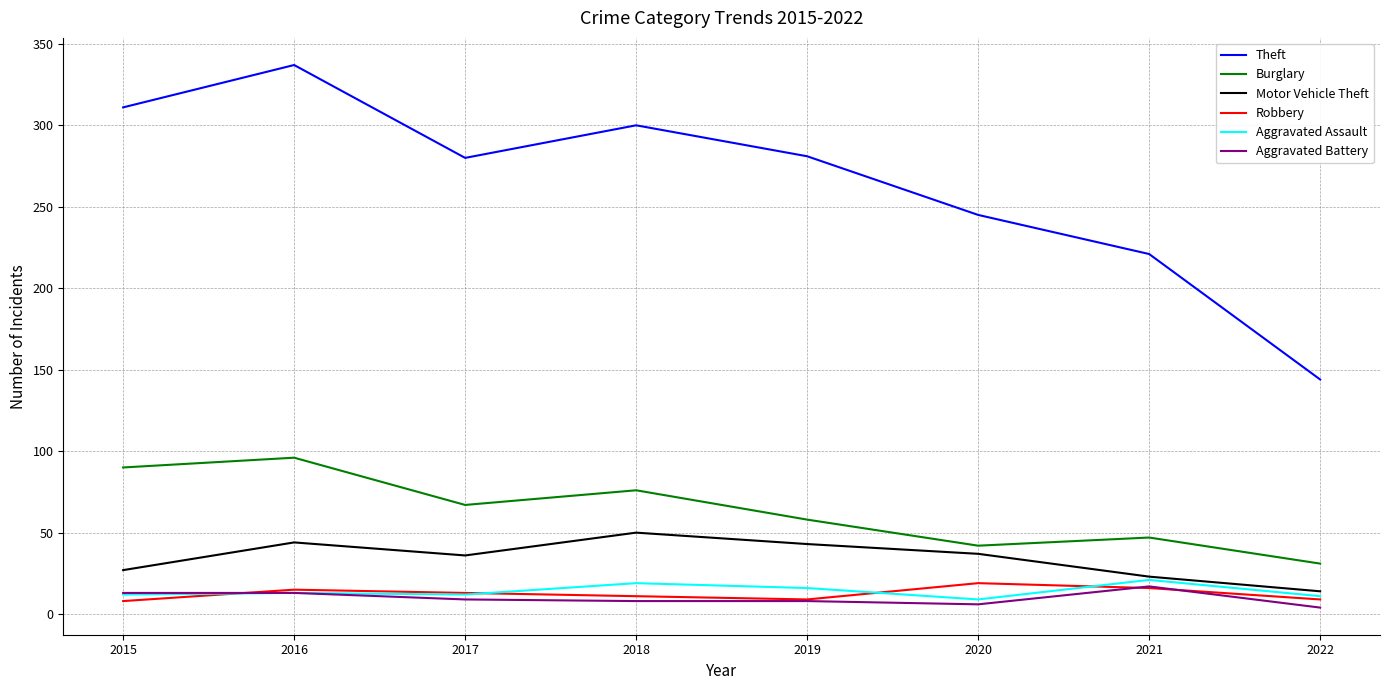

What is the smallest value displayed?

4